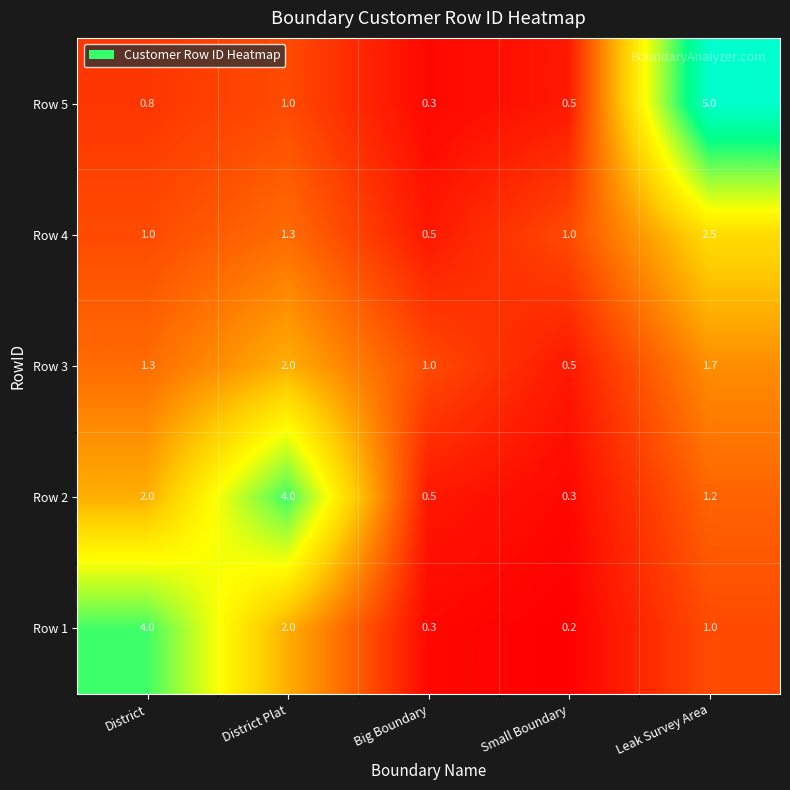

What is the sum of all Row 2 values?

8.0